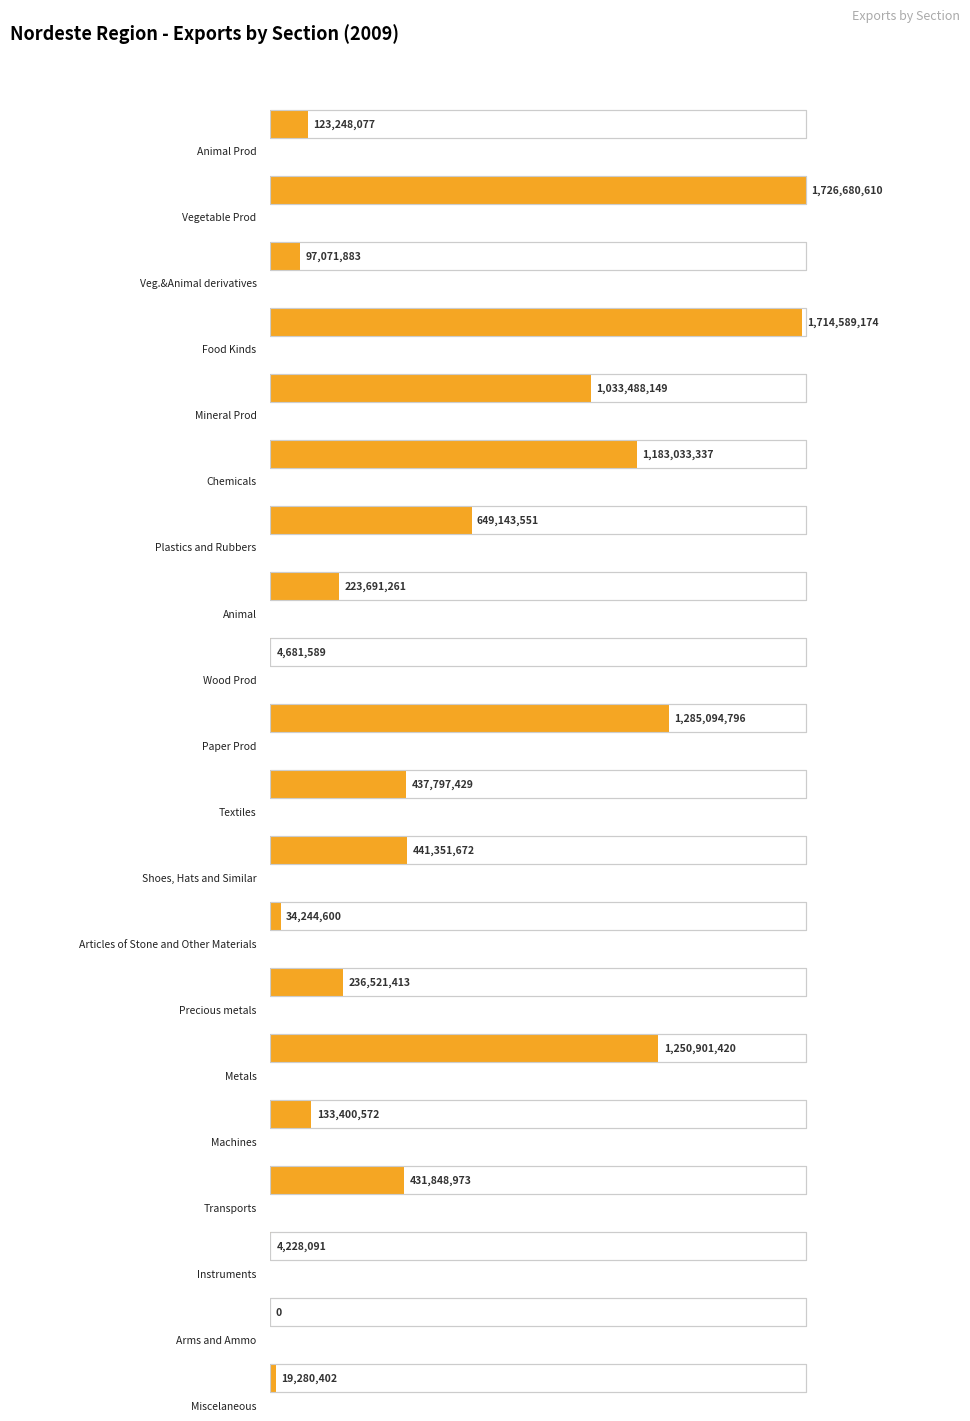

What is the label of the 16th bar from the left?

Machines